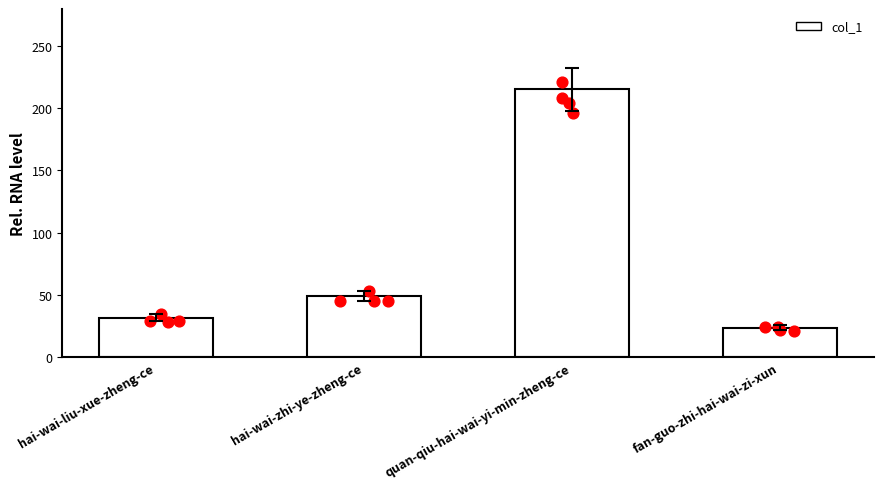

What is the change in value from hai-wai-liu-xue-zheng-ce to hai-wai-zhi-ye-zheng-ce?

+17